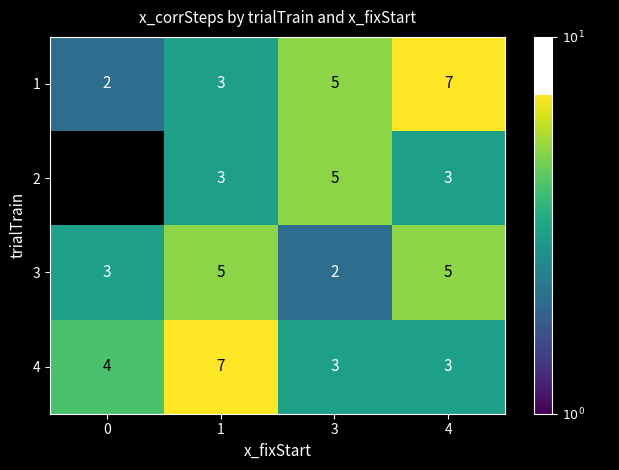

What is the highest value of the 1 series?

7